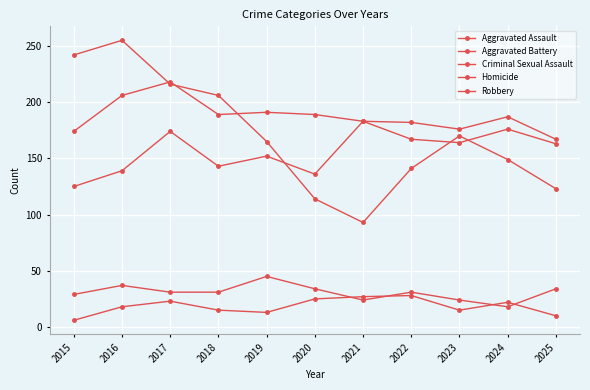

Is the value of Homicide at 2022 greater than the value of Aggravated Battery at 2018?

No